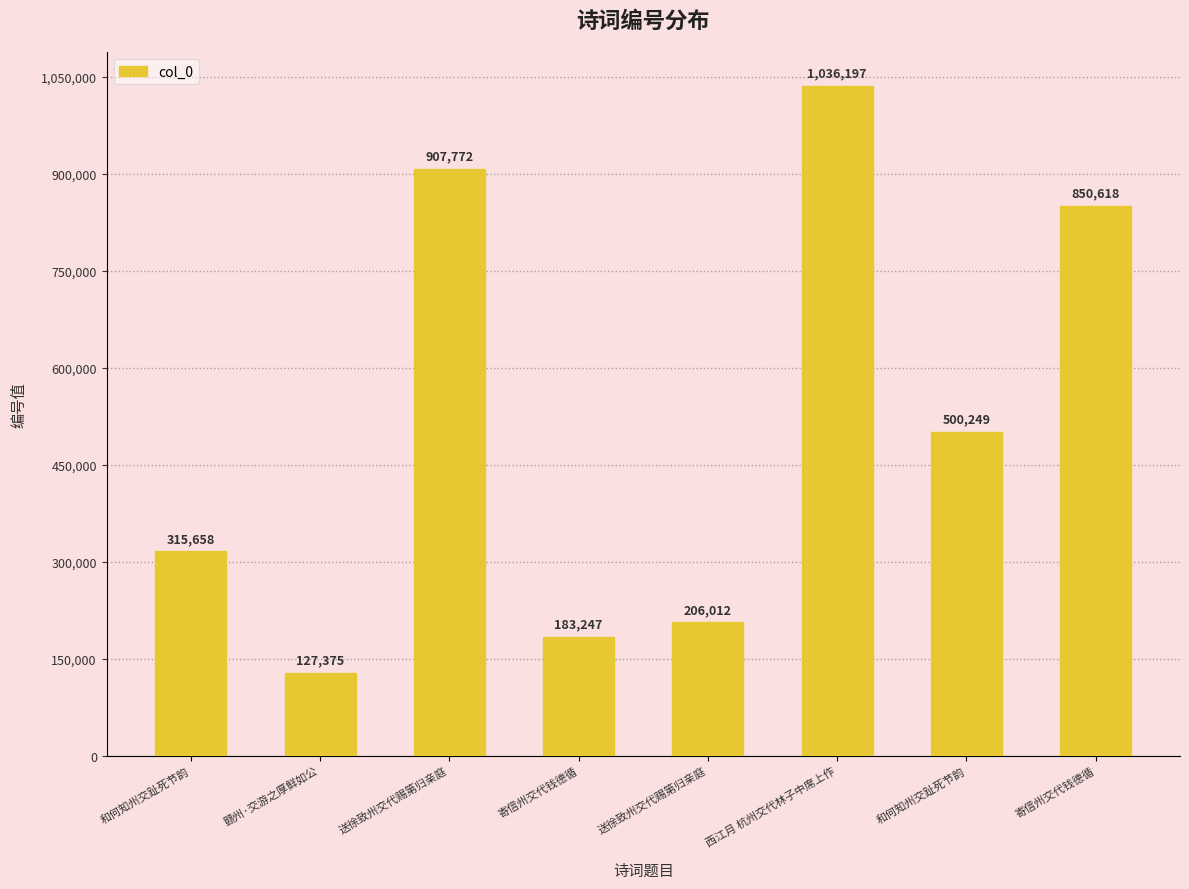

How many values are below 500249?

4